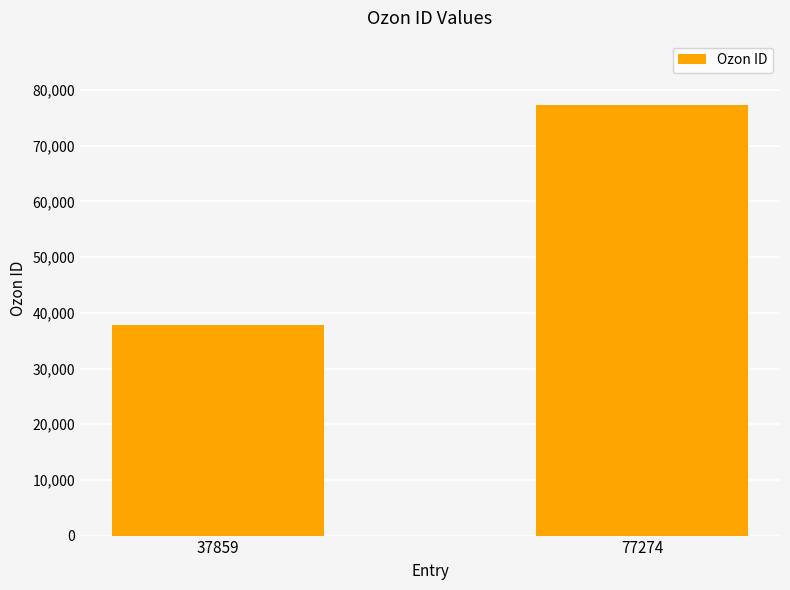

Reading left to right, extract all data points from this chart.

37859	77274